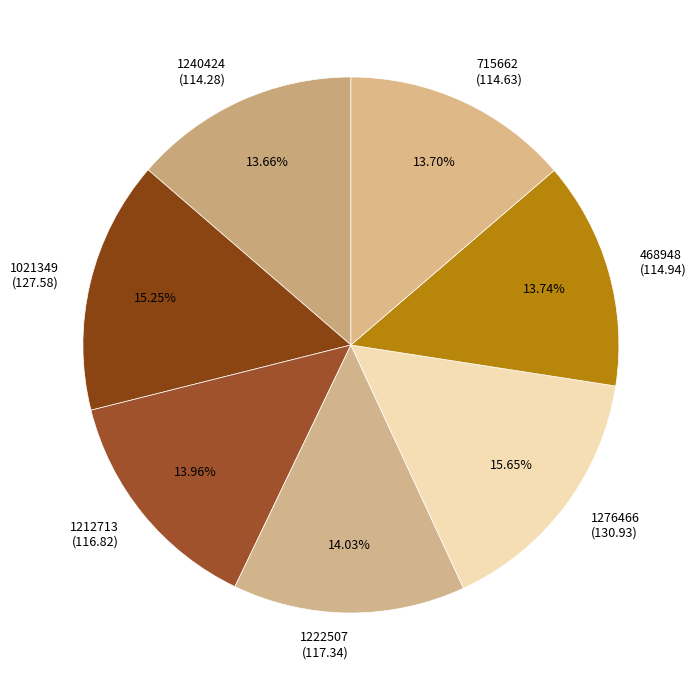

To the nearest percent, what is the difference between the largest and smallest slice percentages?

2%